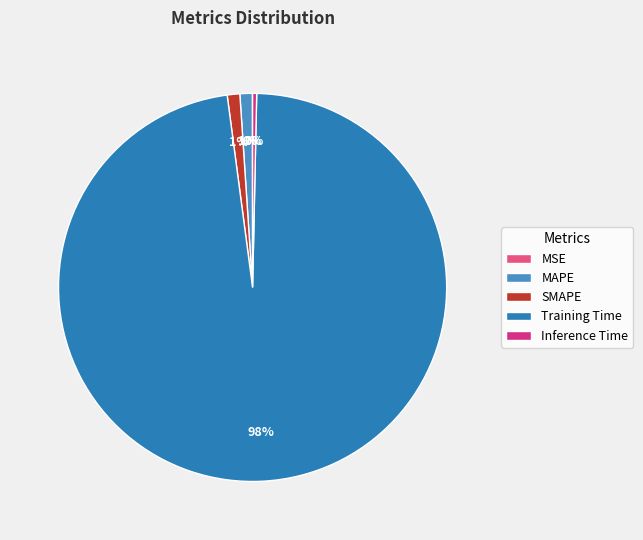

Combined, do MAPE and Inference Time account for over 50%?

No